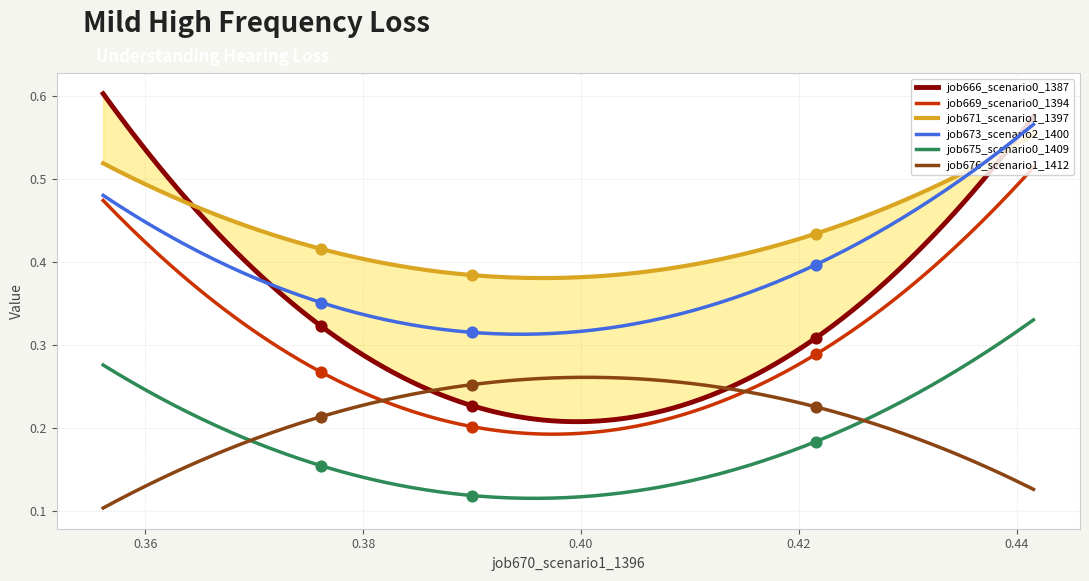

True or false: job673_scenario2_1400 and job675_scenario0_1409 intersect in this chart.

False